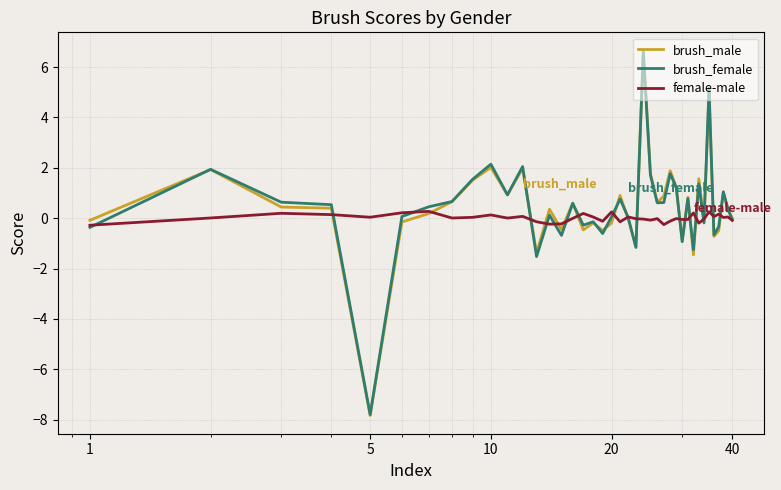

What is the highest value of the brush_female series?

6.6